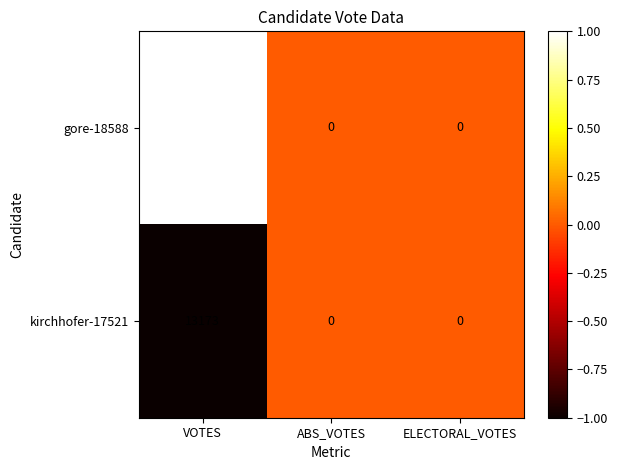

Which series has the largest total across all categories?

gore-18588